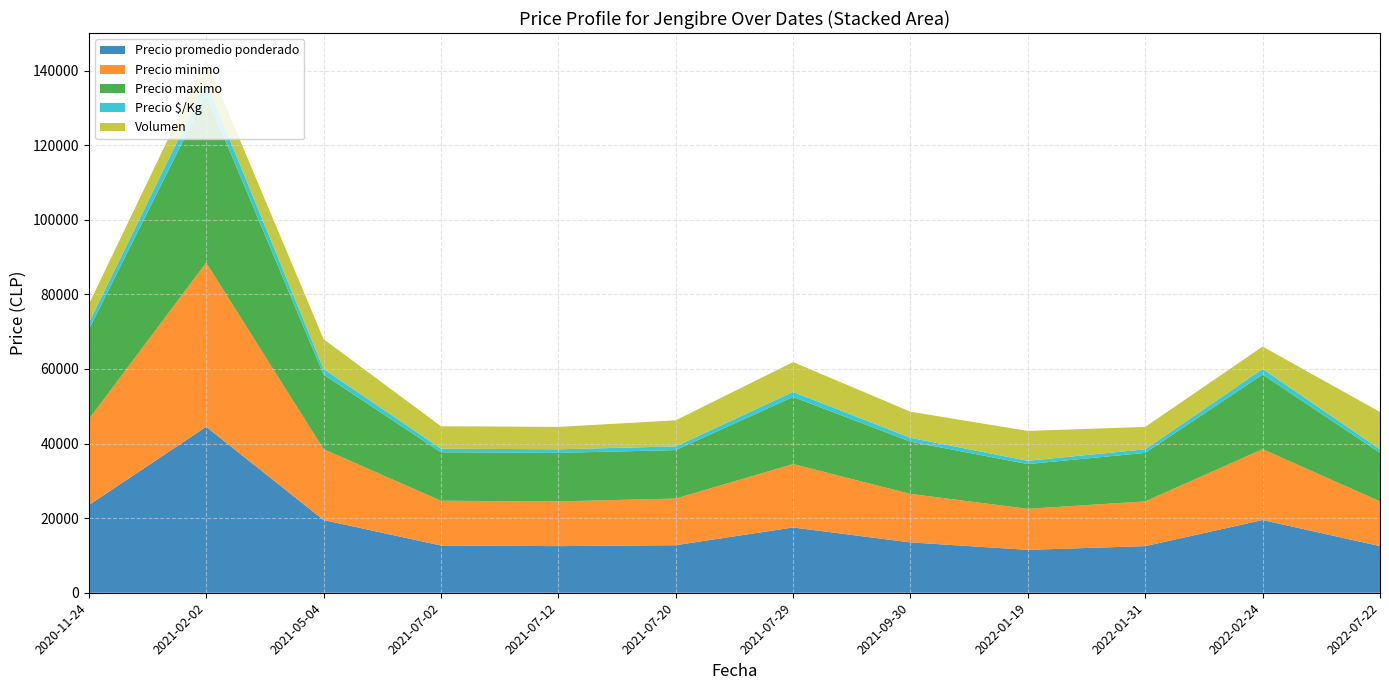

What is the lowest value of the Precio promedio ponderado series?

11500